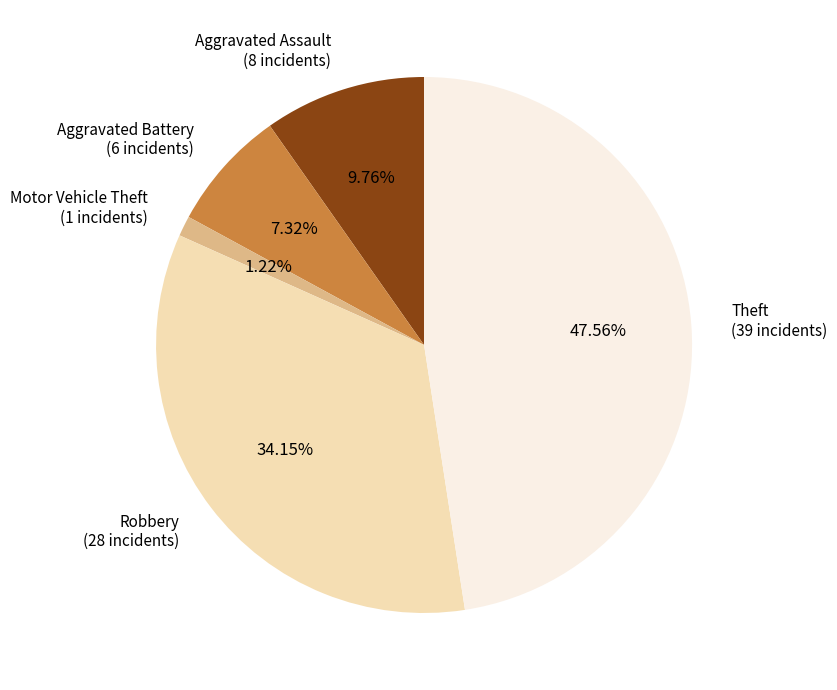

Is there a majority slice in this chart?

No